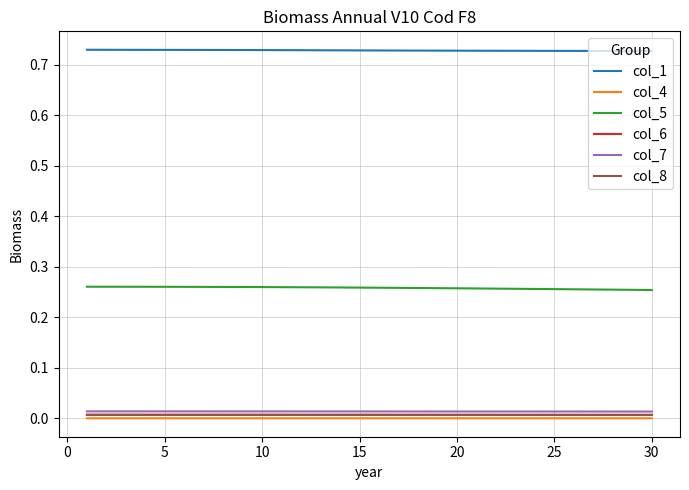

True or false: col_6 and col_5 intersect in this chart.

False